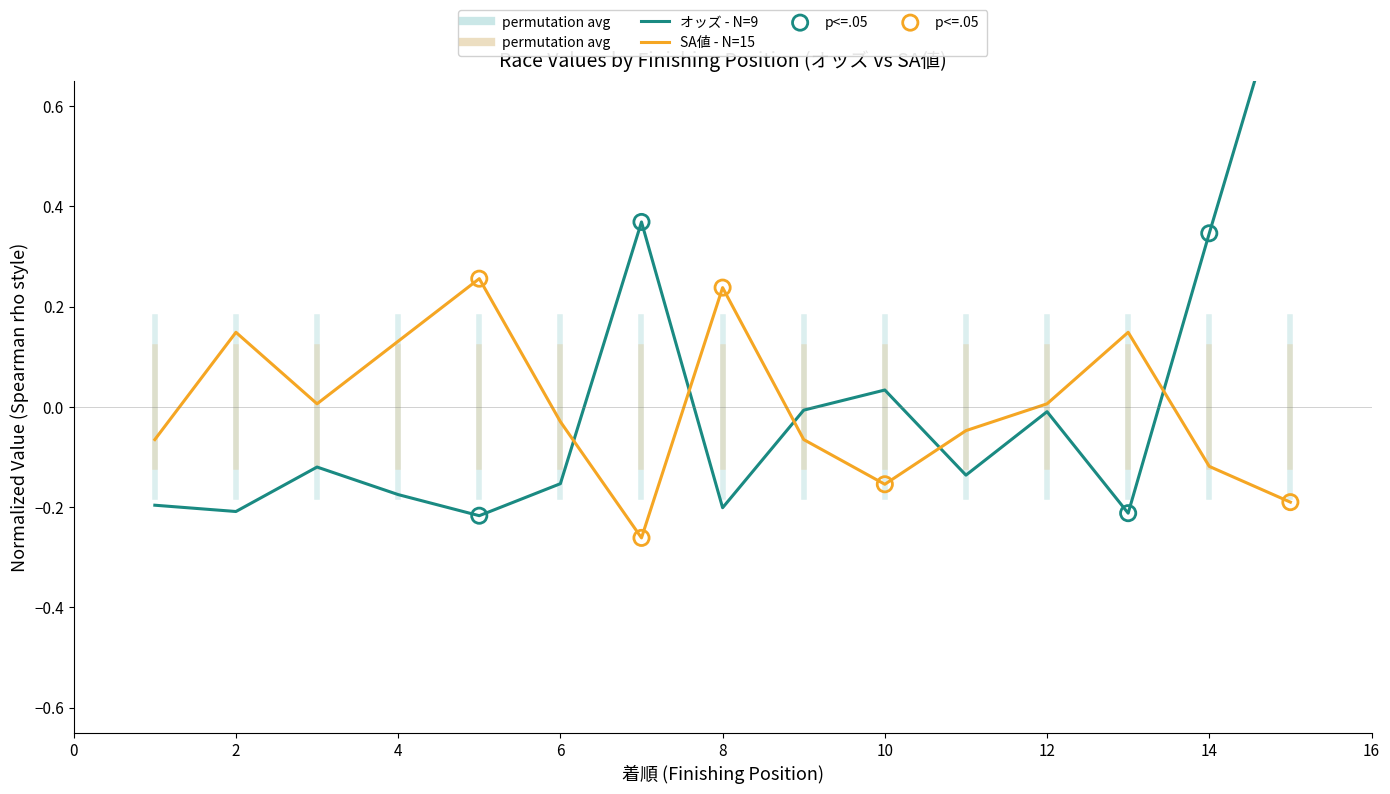

Which series reaches the maximum Y coordinate?

オッズ (medium - N=9)